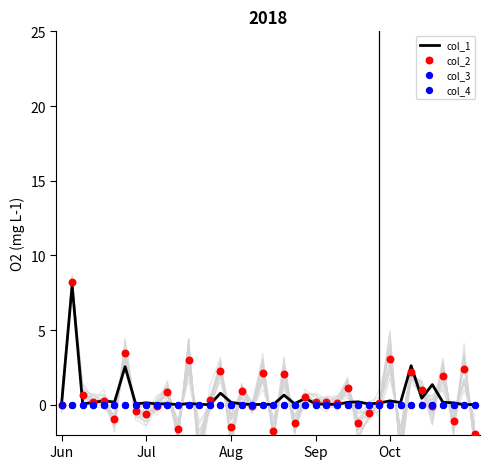

Is the value of col_1 at 15 greater than the value of col_3 at 21?

Yes